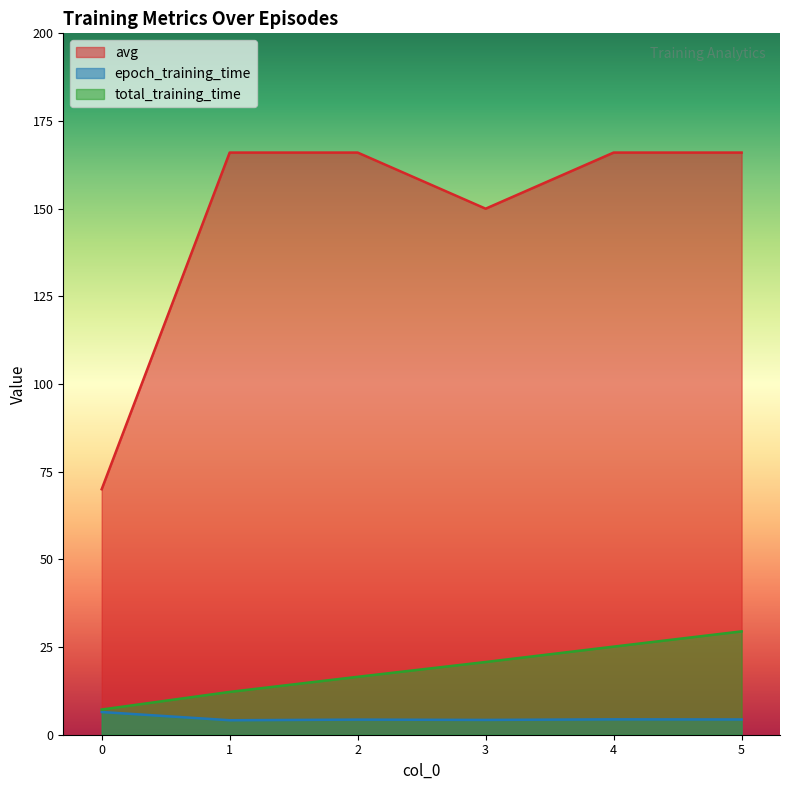

What is the minimum value shown in the chart?

4.1